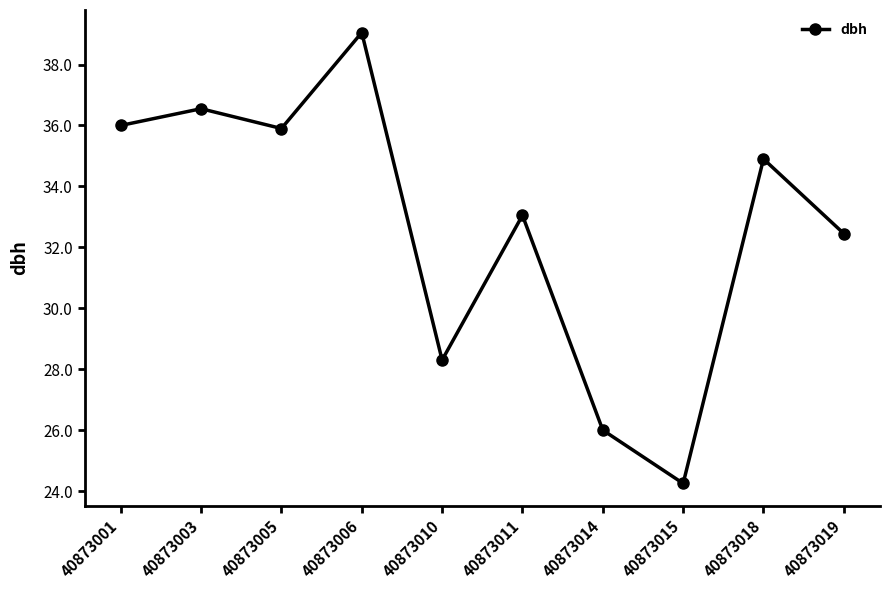

What is the difference between the maximum and minimum values?

14.8